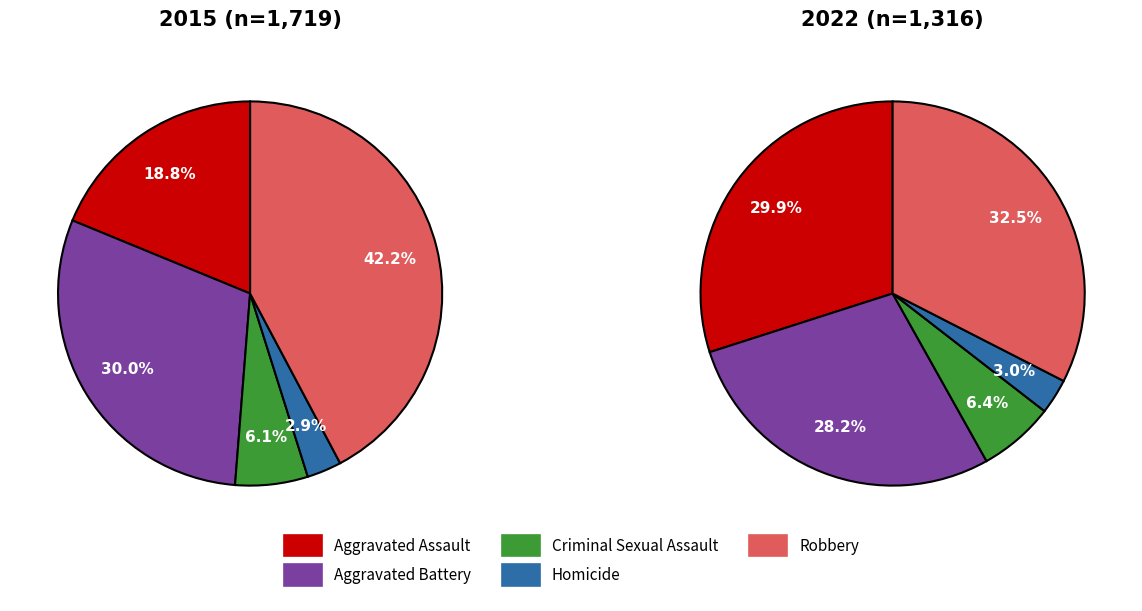

To the nearest percent, what is the combined percentage of 3 and values_2022?

33%